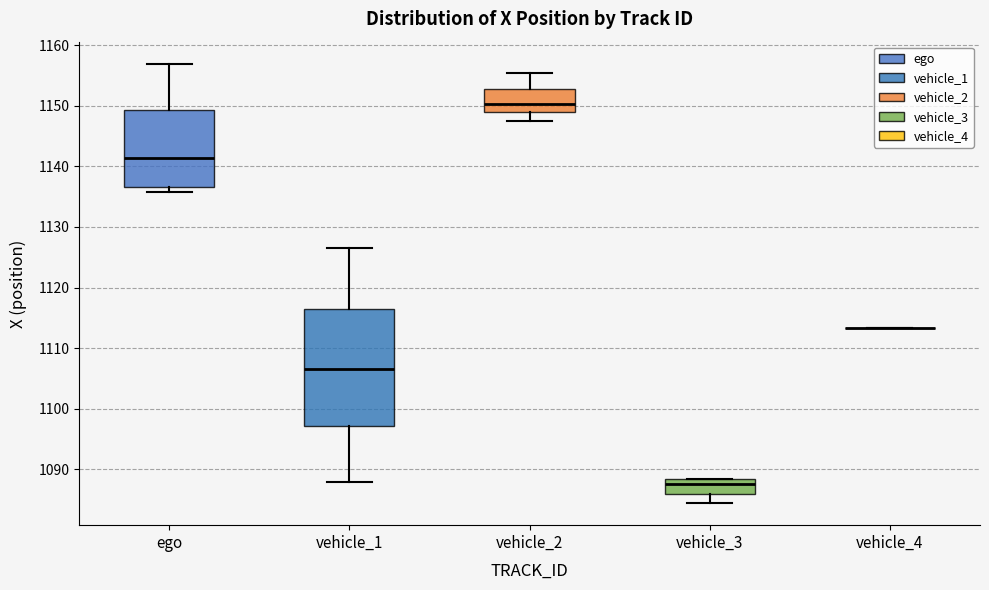

Reading left to right, transcribe this box plot: for each box, give where its median line is, the range the box spans, and where its two whiskers end, as read against the y-axis. The values are not printed on the chart, so give them approximately, as read against the axis.

ego: median 1141, box 1137 to 1149, whiskers 1136 to 1157
vehicle_1: median 1106, box 1097 to 1116, whiskers 1088 to 1127
vehicle_2: median 1150, box 1149 to 1153, whiskers 1148 to 1155
vehicle_3: median 1088 (just below the box's upper edge), box 1086 to 1088, whiskers 1084 to 1088
vehicle_4: box collapsed to a line at 1113, whiskers 1113 to 1113